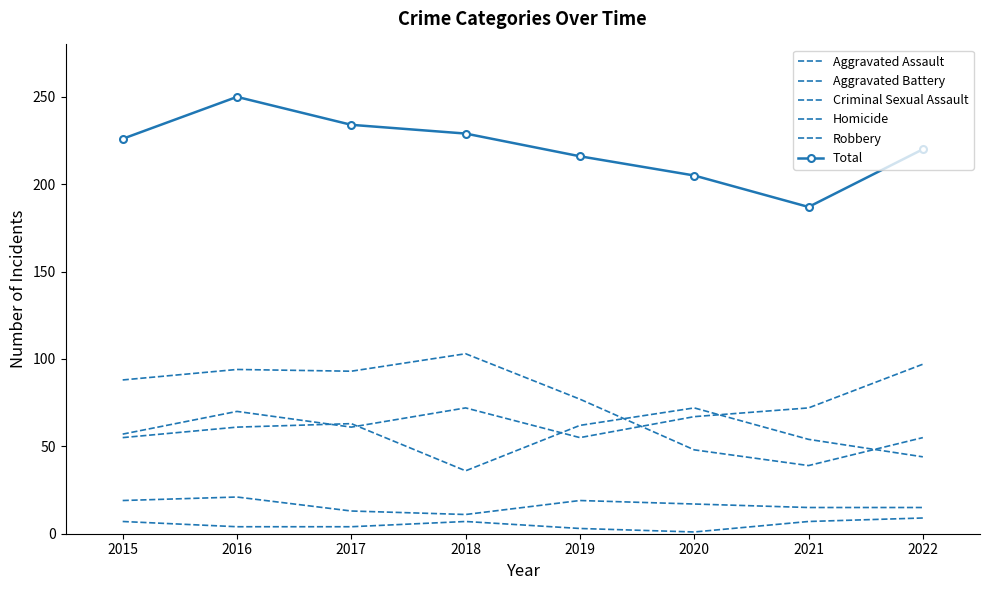

How many data points in Total are above 226?

3